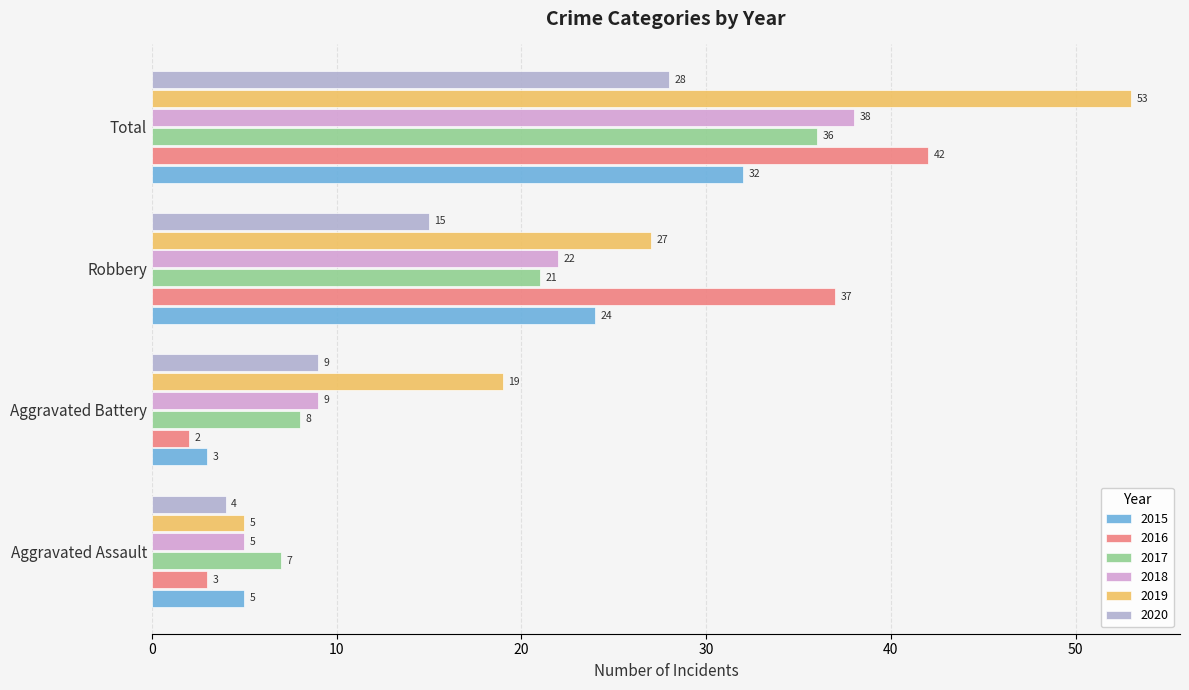

The 2020 series shows 49 at Total. True or false?

False